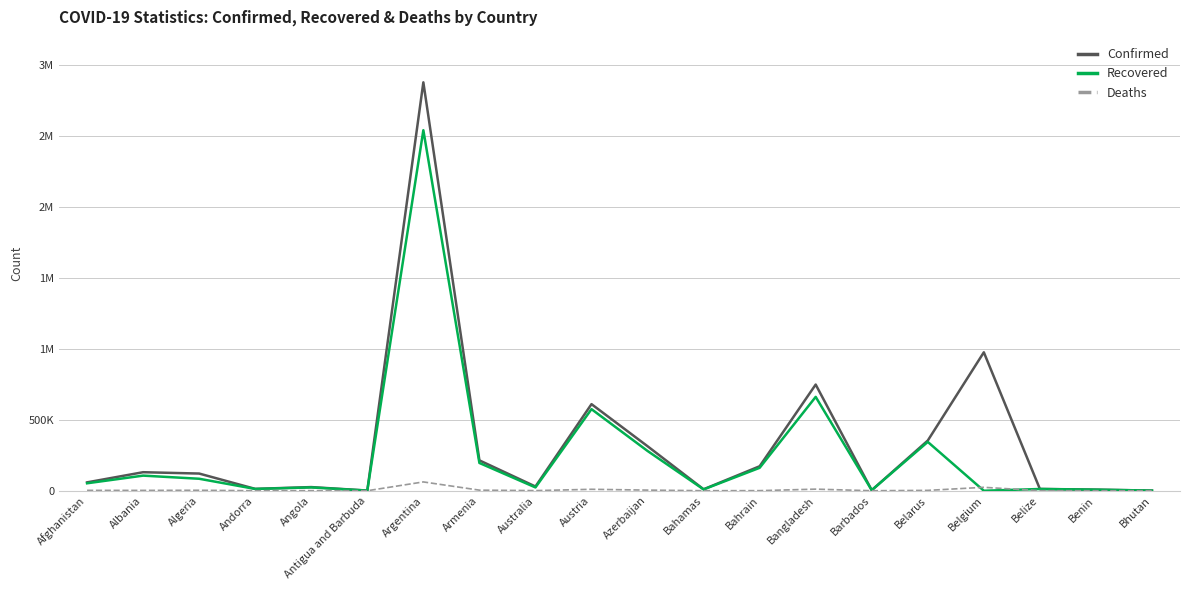

How many values in the Recovered series exceed 52520?

9